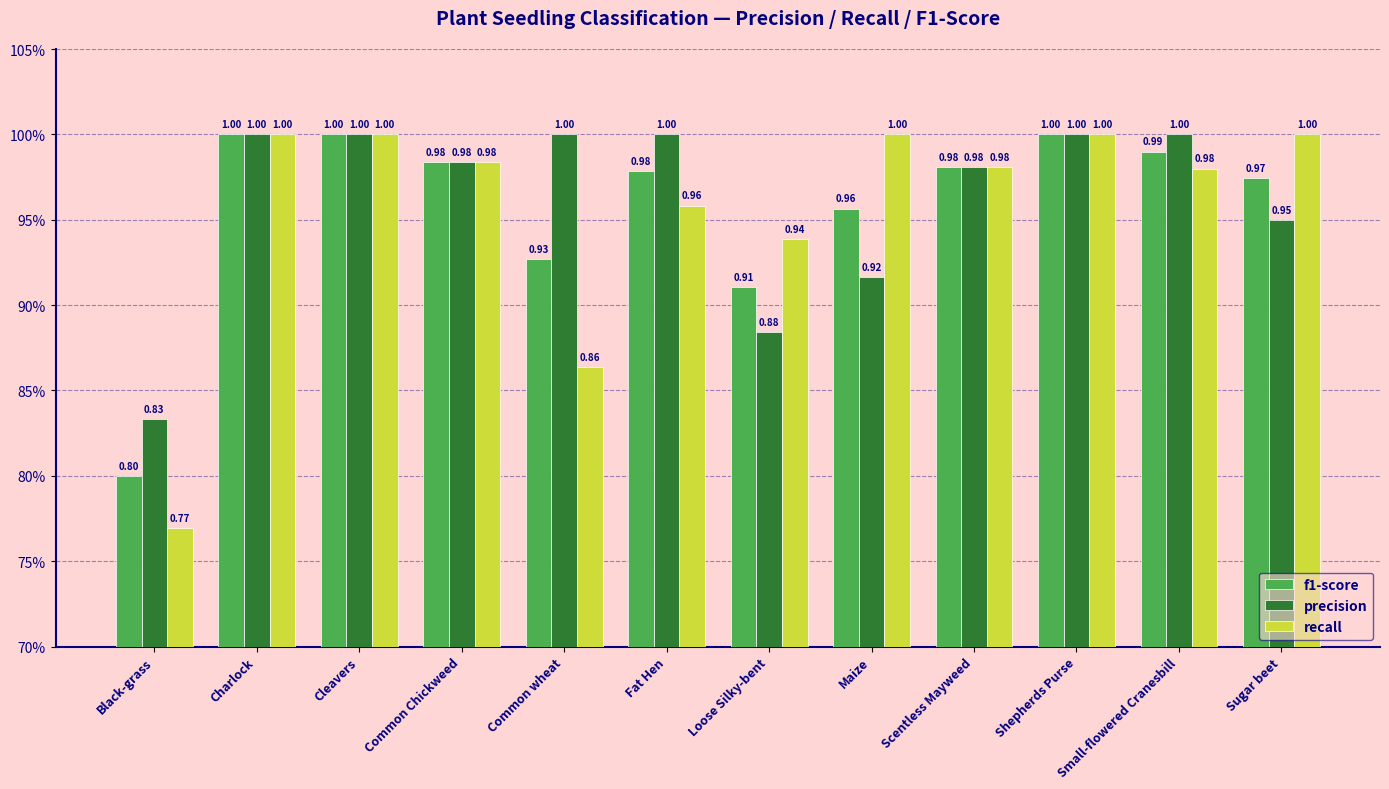

Are the bars grouped side by side (vs. stacked)?

Yes